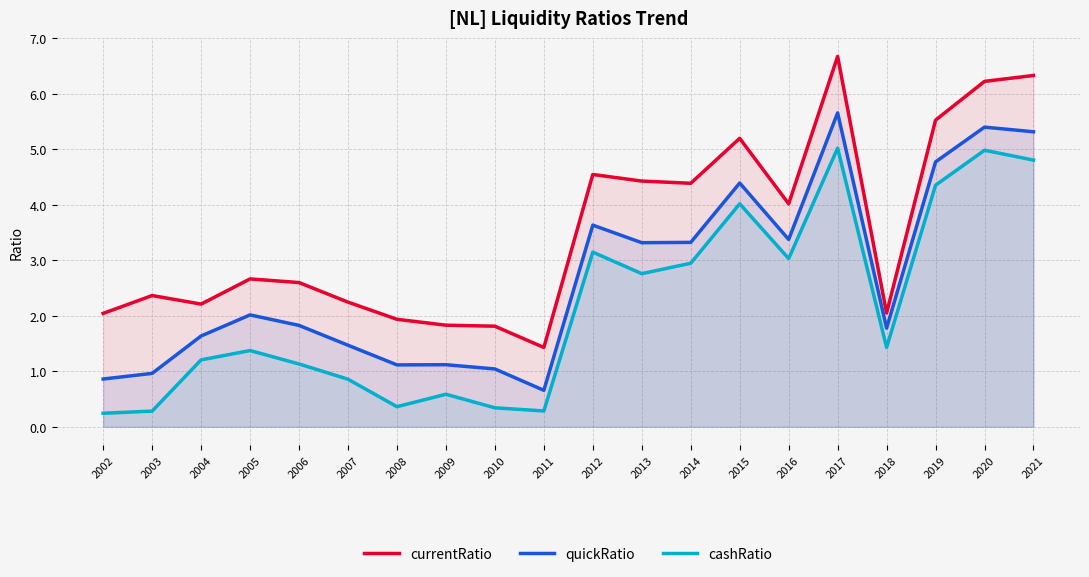

At which label is currentRatio closest to 4?

2016